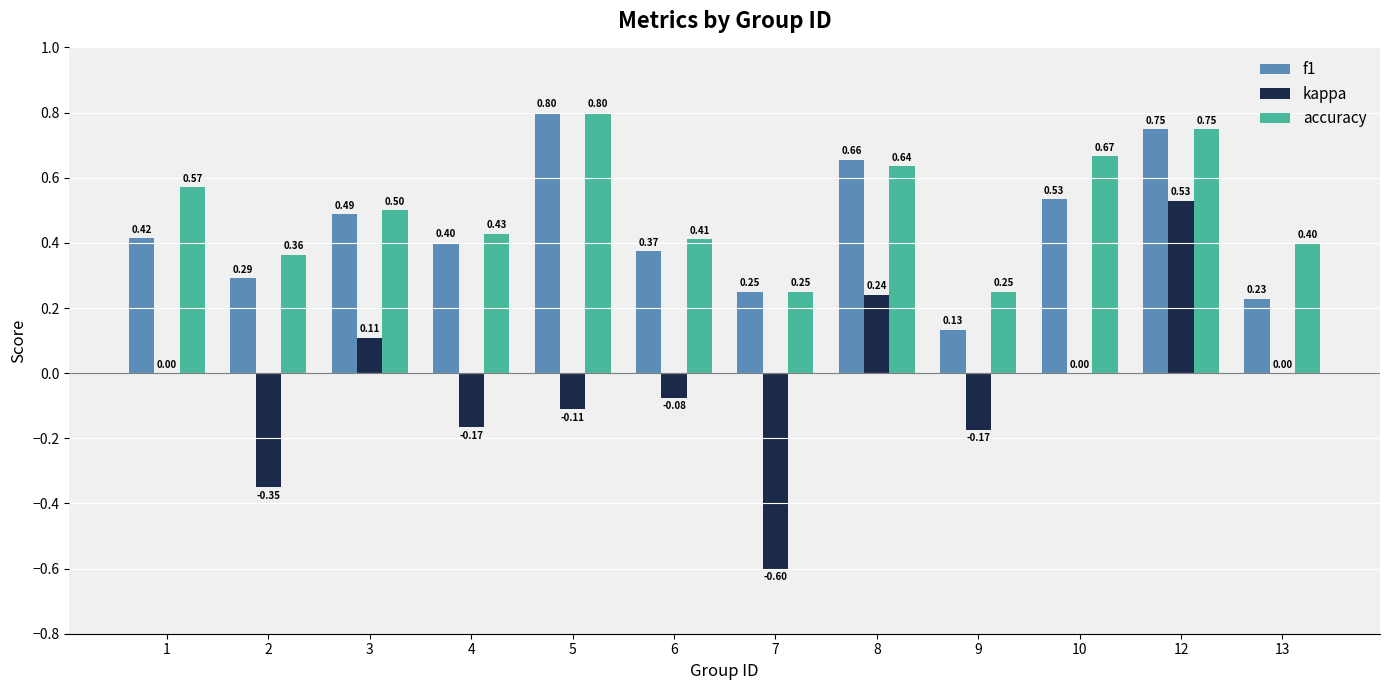

What is the maximum value for f1?

0.8